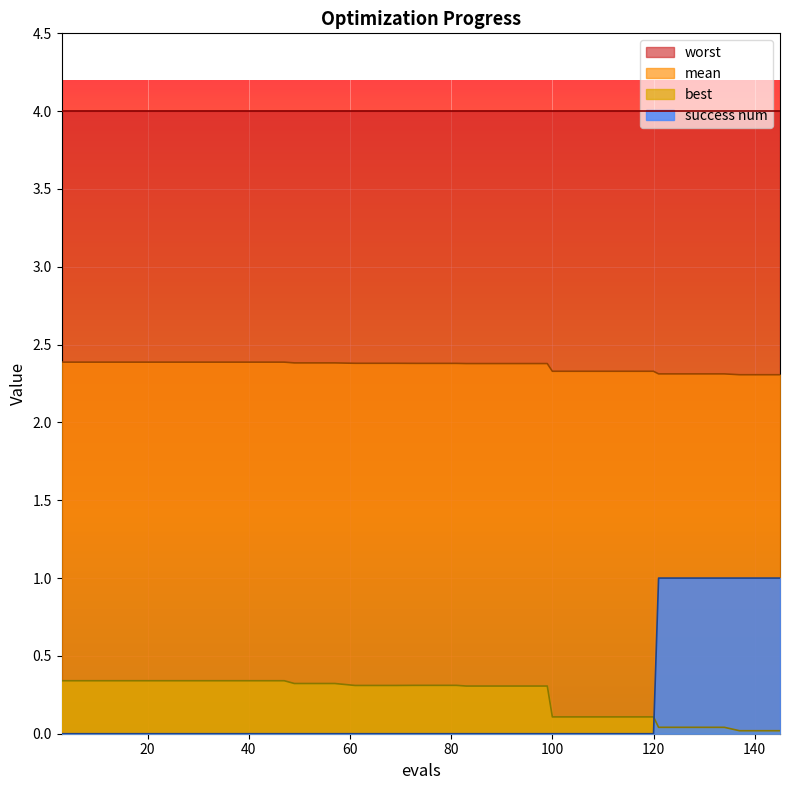

List the series in order of their peak value, highest first.

worst, mean, success num, best